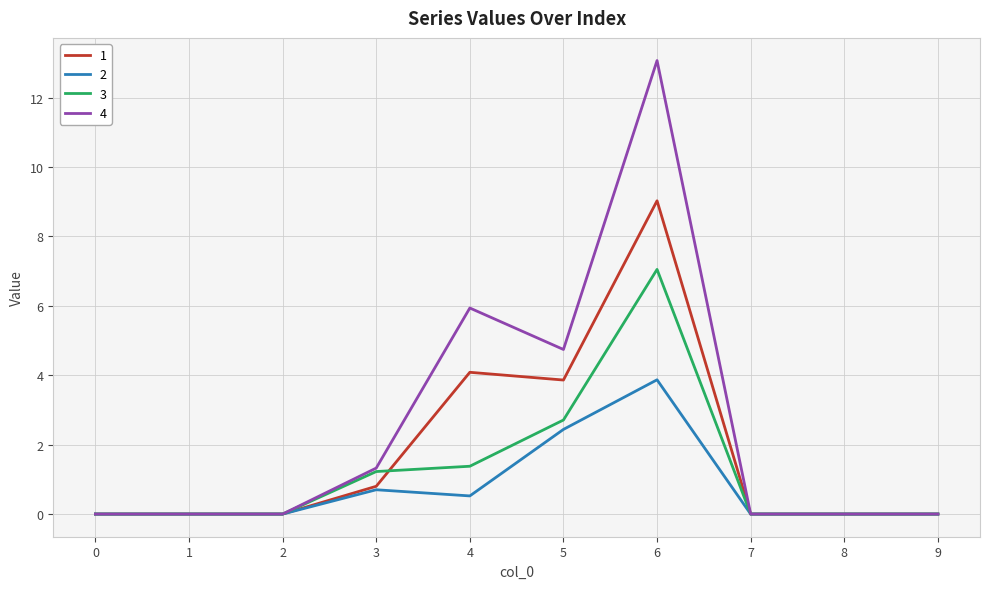

What are all the series names shown in the legend?

1, 2, 3, 4